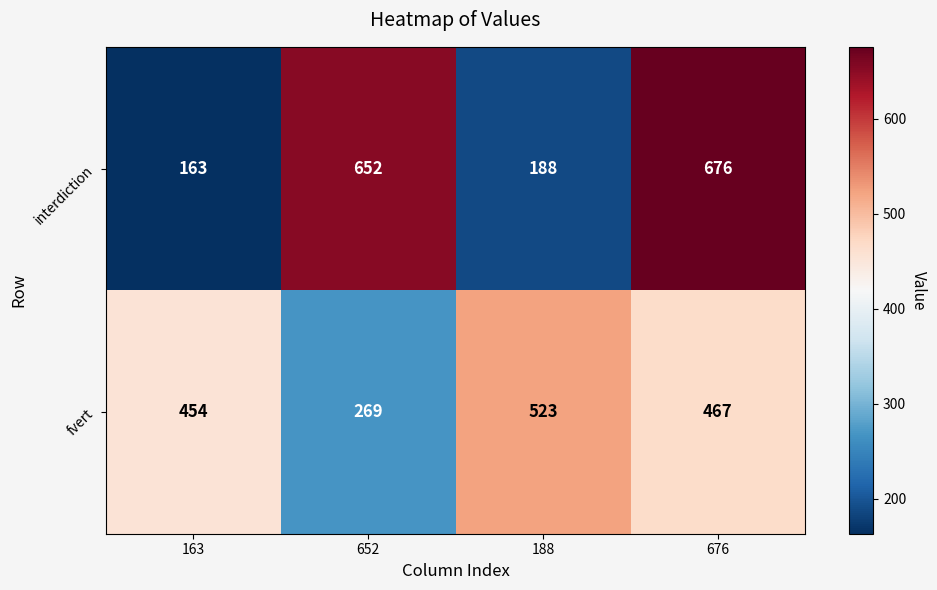

What is the average value of the fvert series?

428